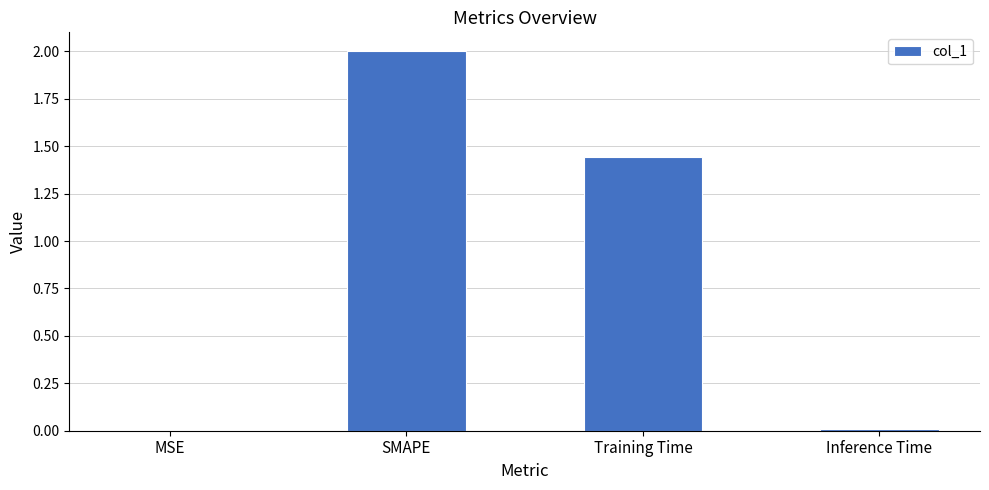

Read the value at SMAPE.

2.0